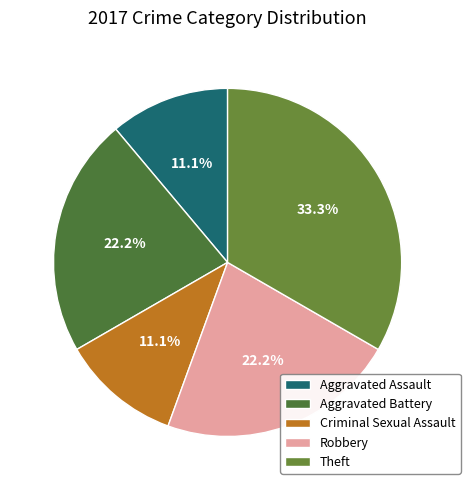

True or false: Aggravated Battery accounts for 31% of the total.

False